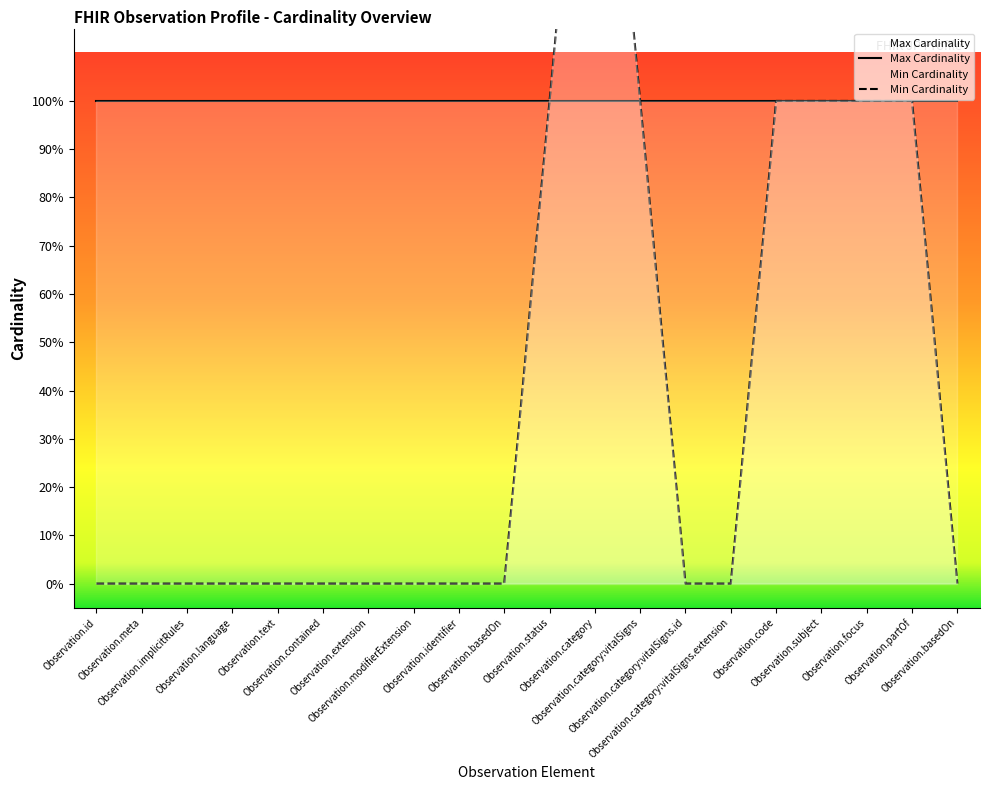

At which category does the chart reach its peak across all series?

Observation.category